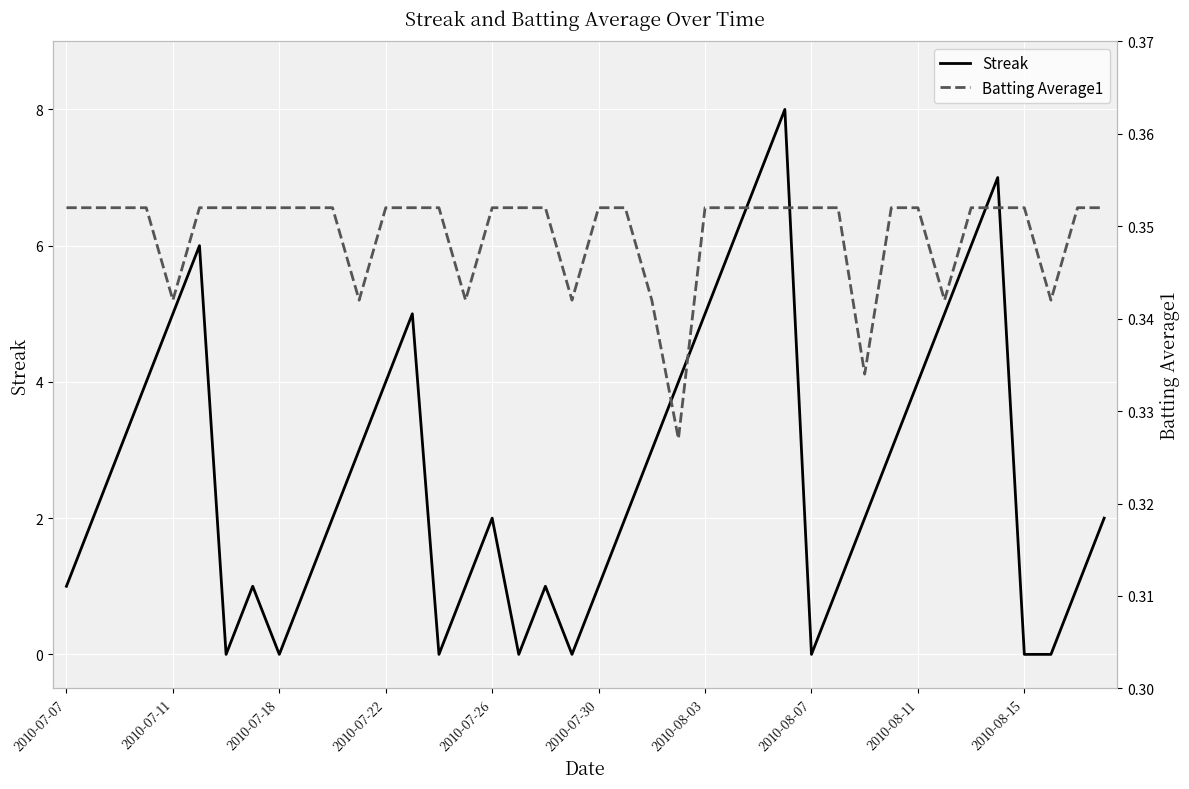

The value of Batting Average1 at 2010-07-07 is 0.6. True or false?

False